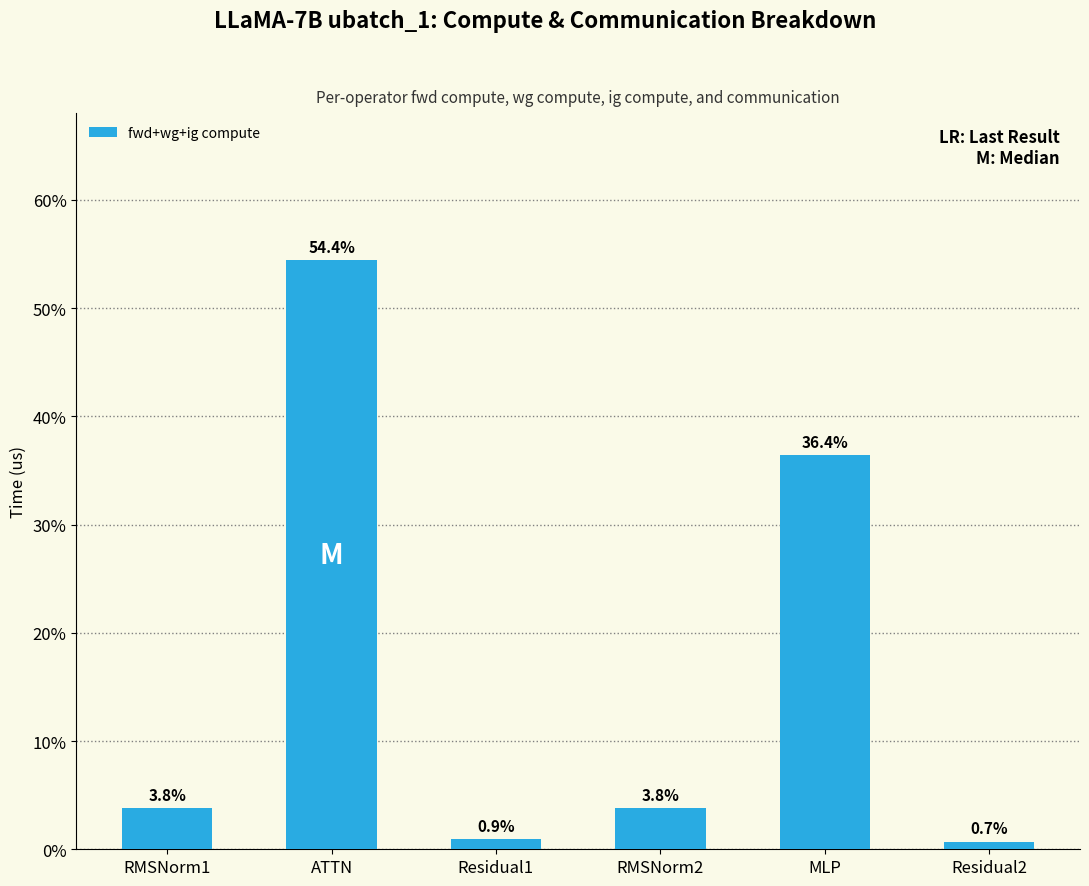

What is the average value?

16.7